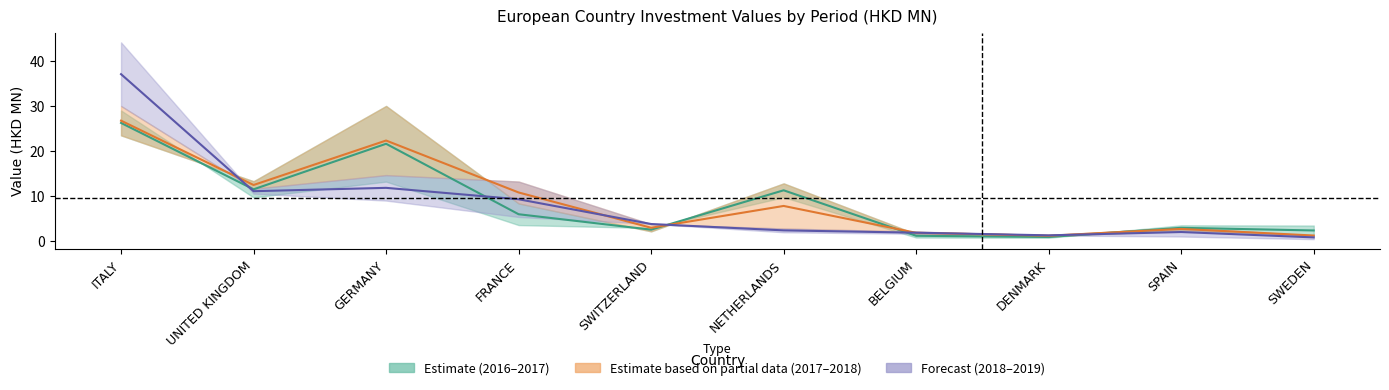

What is the greatest value displayed?

37.2